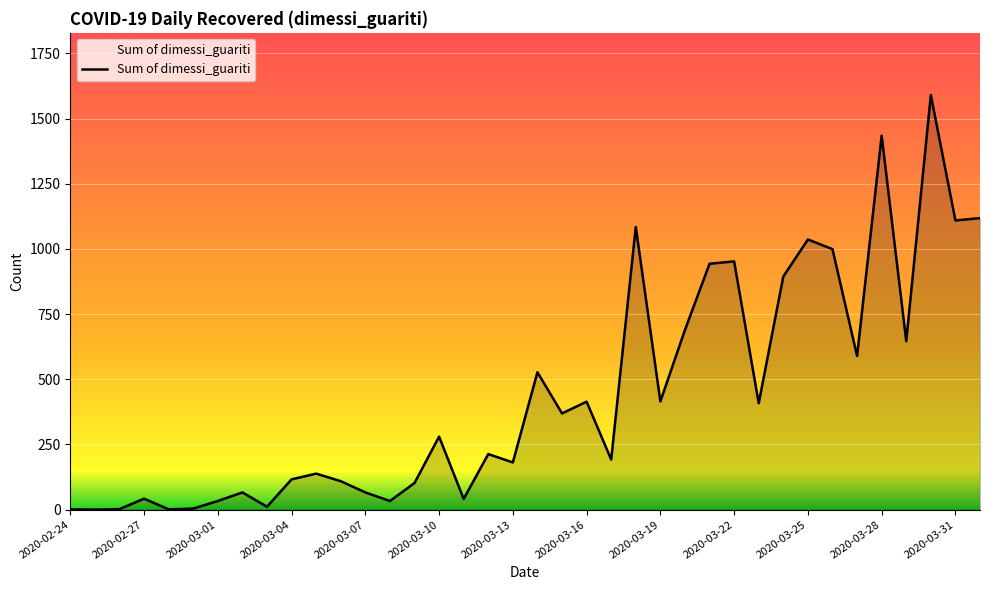

What is the greatest value displayed?

1590